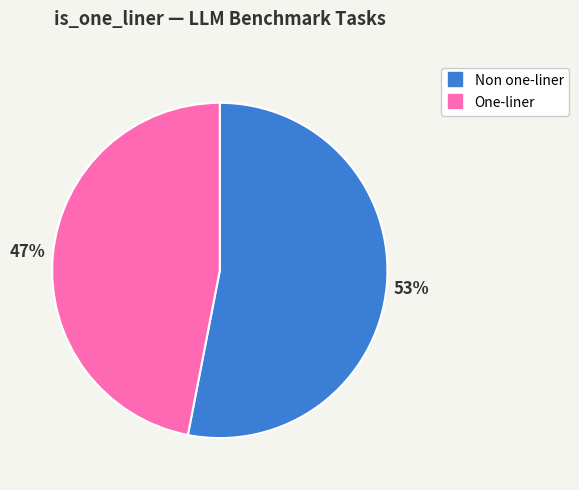

To the nearest percent, what is the average slice percentage?

50%